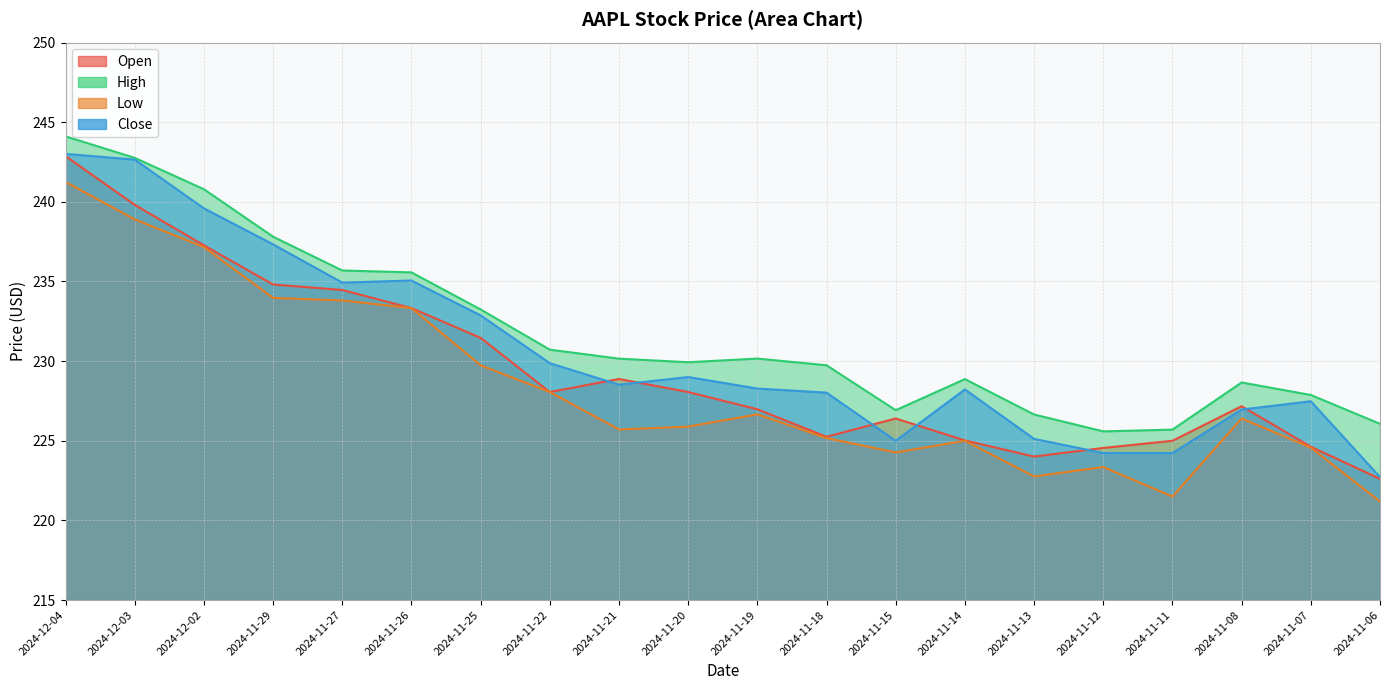

The Low series shows 234.0 at 2024-11-29. True or false?

True